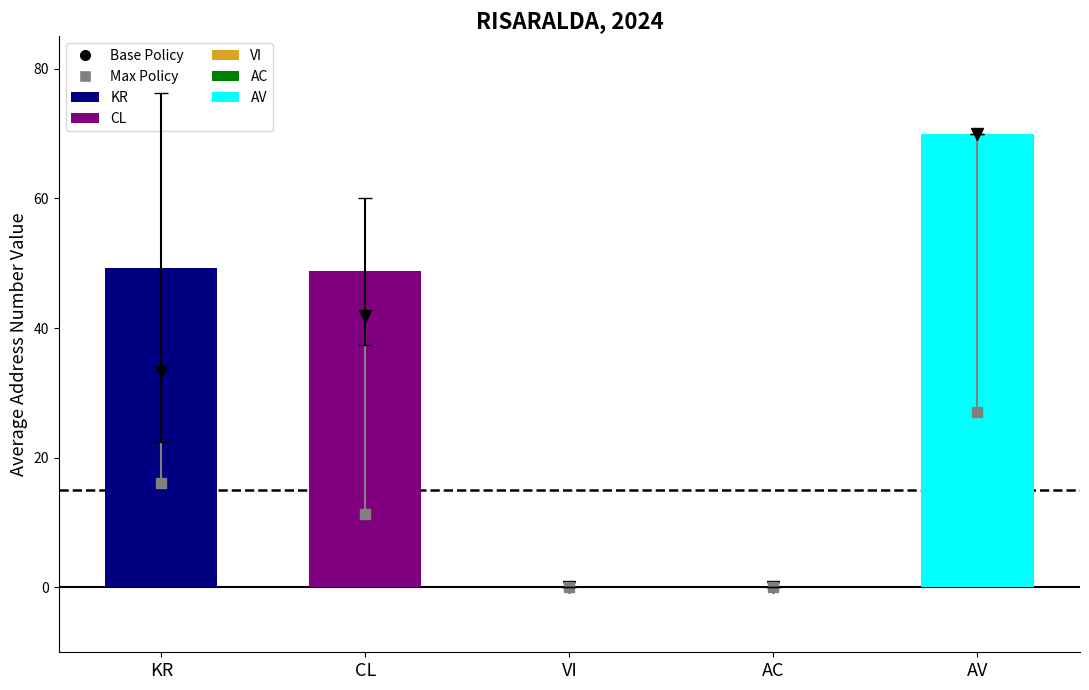

Reading left to right, list all the values displayed in this chart.

KR=49.3	CL=48.8	VI=0.0	AC=0.0	AV=70.0